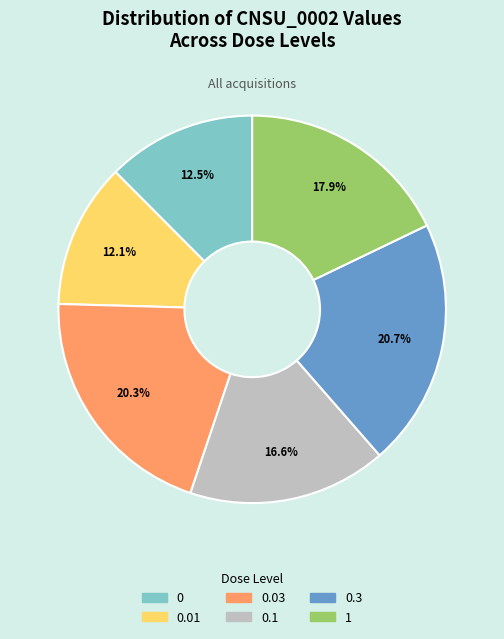

Is there any slice that represents more than half of the pie?

No